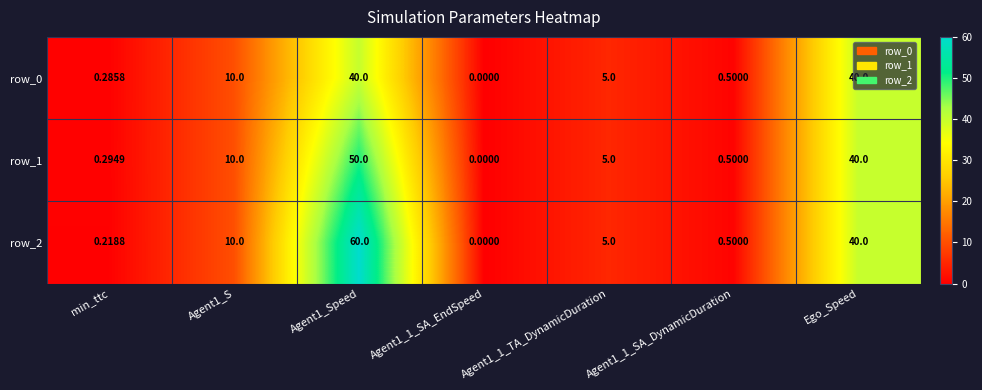

How many data points in row_0 are less than 5?

3